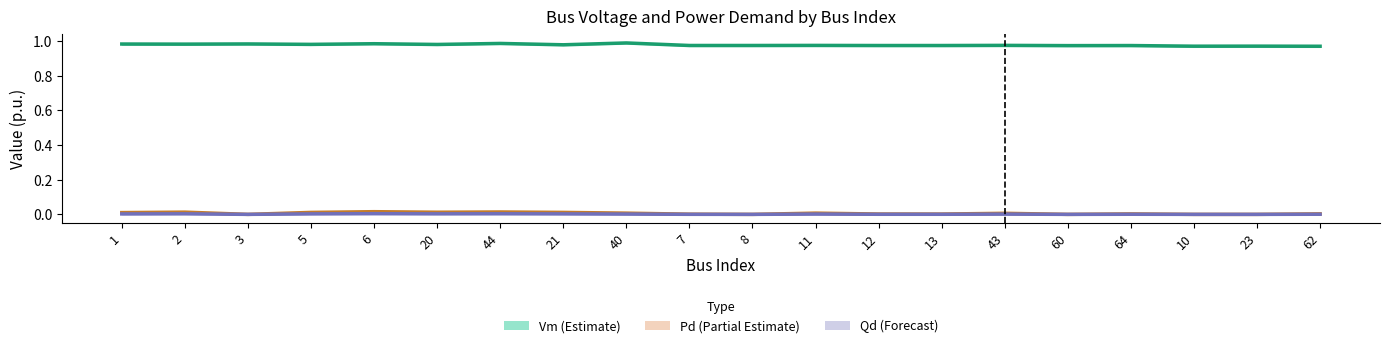

Where is Vm (Estimate) nearest to the value 0?

62